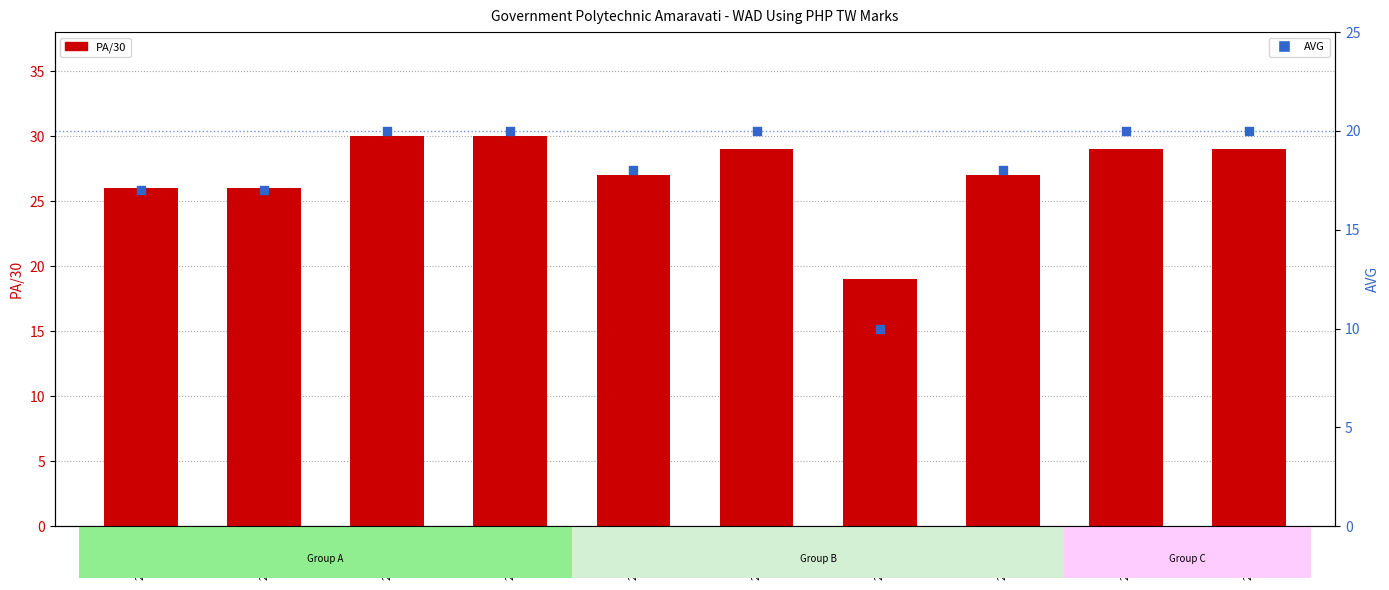

What are all the series names shown in the legend?

PA/30, AVG